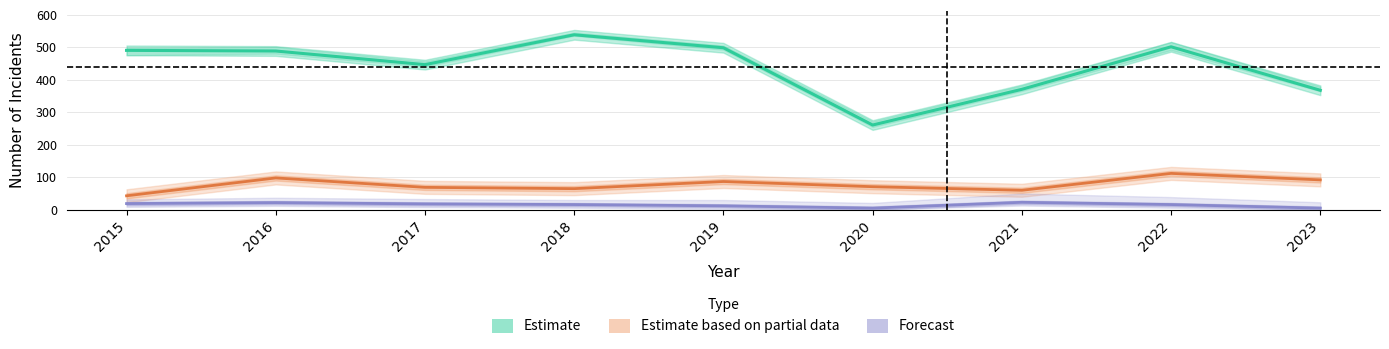

What is the minimum value shown in the chart?

5